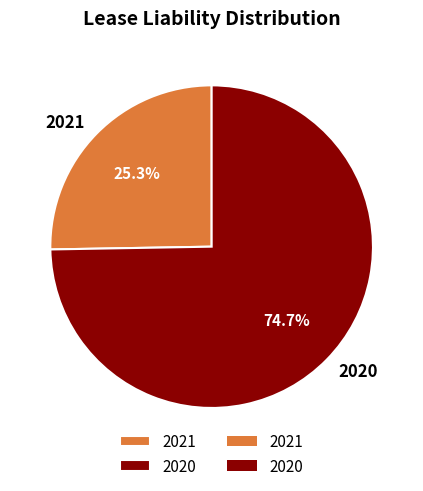

Which slice is the largest?

2020